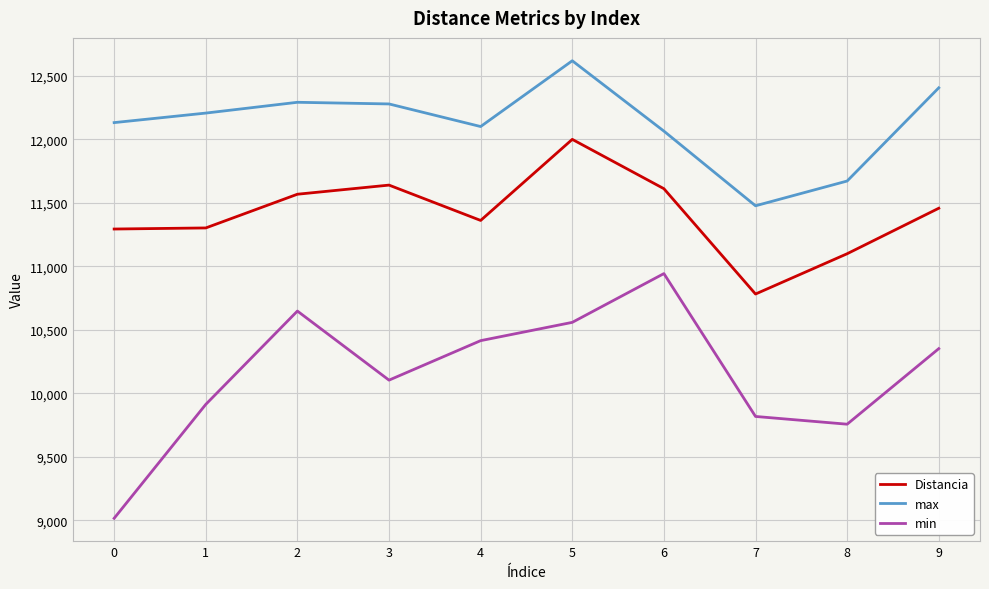

Which series has the largest total across all categories?

max